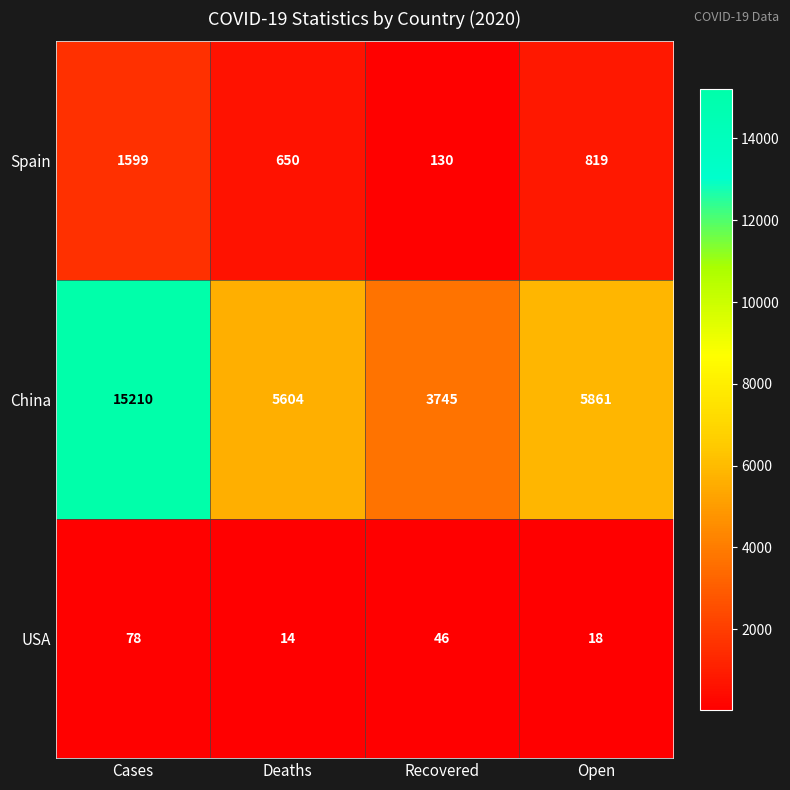

Rank the categories by USA value from highest to lowest.

Cases, Recovered, Open, Deaths